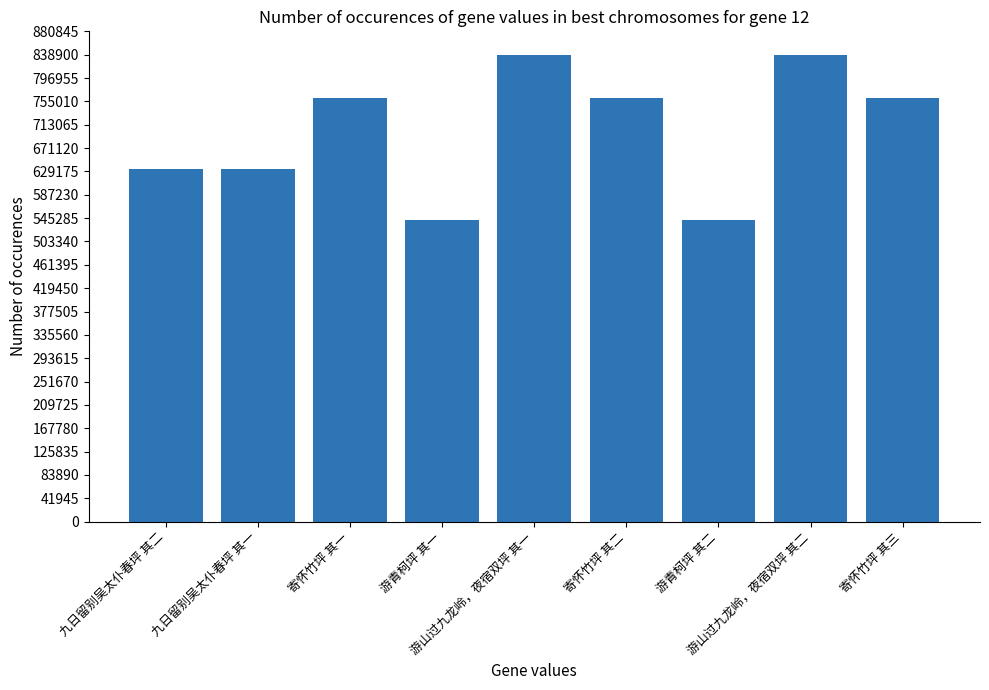

What is the label of the 1st bar from the right?

寄怀竹坪 其三